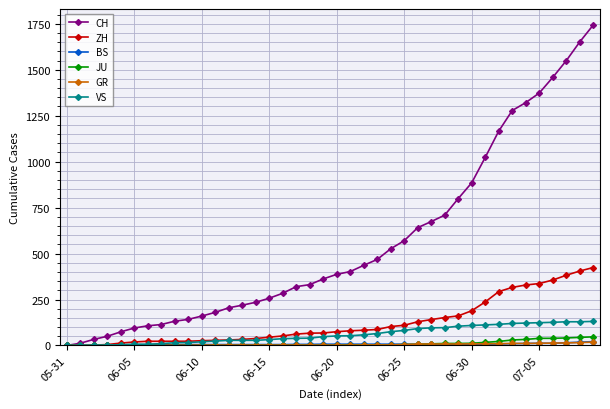

Which series has the largest range (max minus min)?

CH